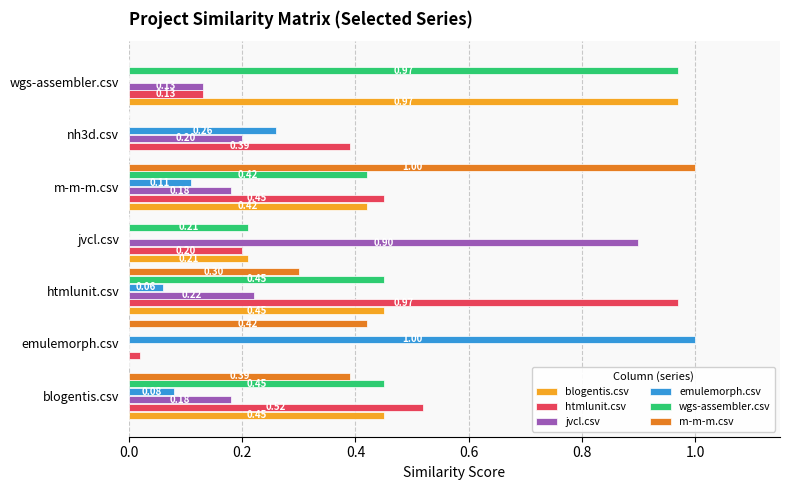

Which category has the highest value in the htmlunit.csv series?

htmlunit.csv